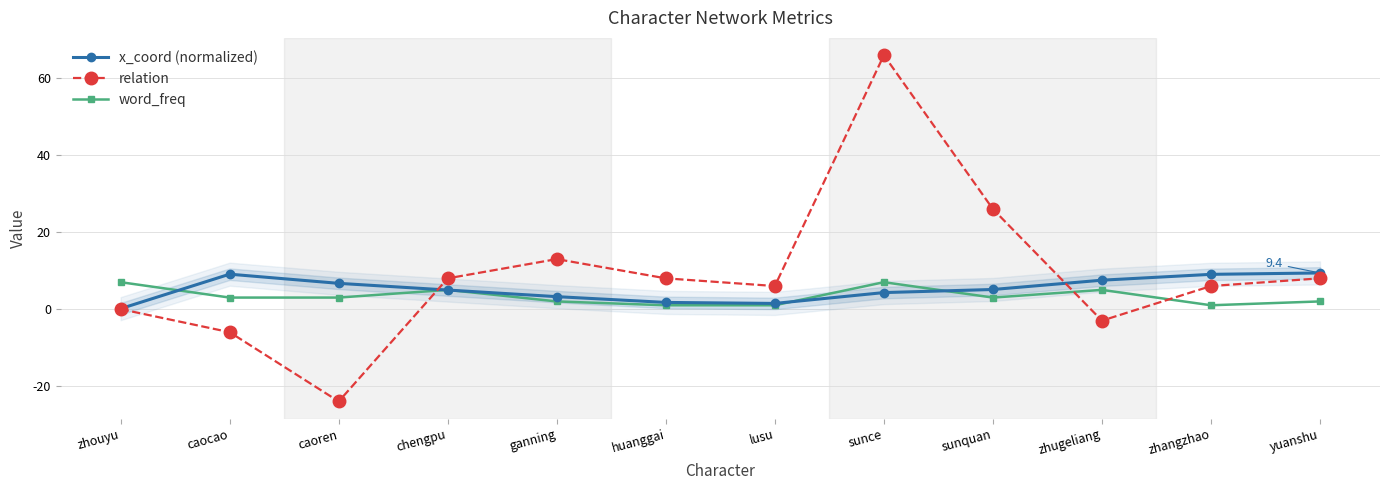

Between which two adjacent categories do x_coord (normalized) and word_freq first intersect?

zhouyu and caocao